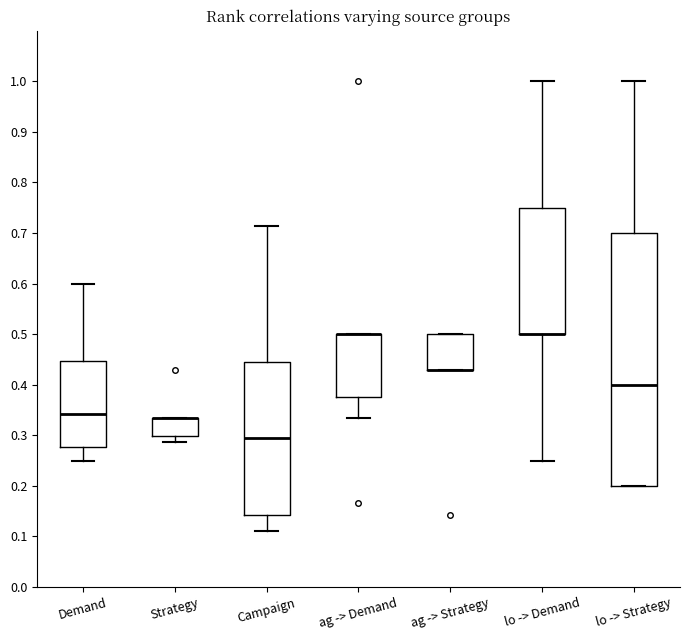

Reading left to right, read every box against the y-axis: the position of its median line, the range the box covers, and the ends of its whiskers. The values are not printed on the chart, so give them approximately, as read against the axis.

Demand: median 0.34, box 0.28 to 0.45, whiskers 0.25 to 0.60
Strategy: median 0.33 (drawn on the box's upper edge), box 0.30 to 0.33, whiskers 0.29 to 0.33
Campaign: median 0.29, box 0.14 to 0.44, whiskers 0.11 to 0.71
ag -> Demand: median 0.50 (drawn on the box's upper edge), box 0.38 to 0.50, whiskers 0.33 to 0.50
ag -> Strategy: median 0.43 (drawn on the box's lower edge), box 0.43 to 0.50, whiskers 0.43 to 0.50
lo -> Demand: median 0.50 (drawn on the box's lower edge), box 0.50 to 0.75, whiskers 0.25 to 1.00
lo -> Strategy: median 0.40, box 0.20 to 0.70, whiskers 0.20 to 1.00